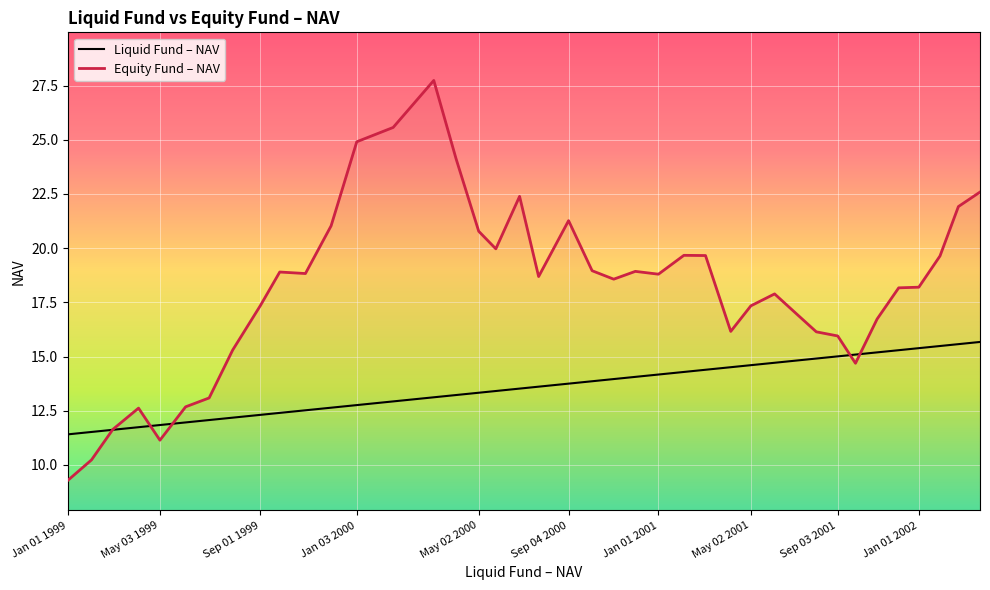

Which series has the largest total across all categories?

Equity Fund – NAV